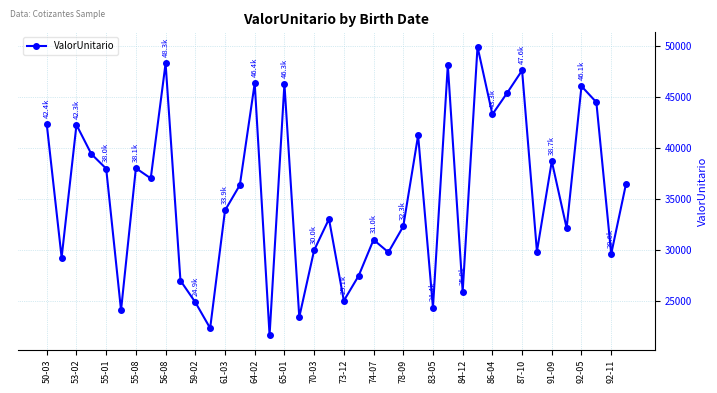

Does the chart display data point markers on the line(s)?

Yes